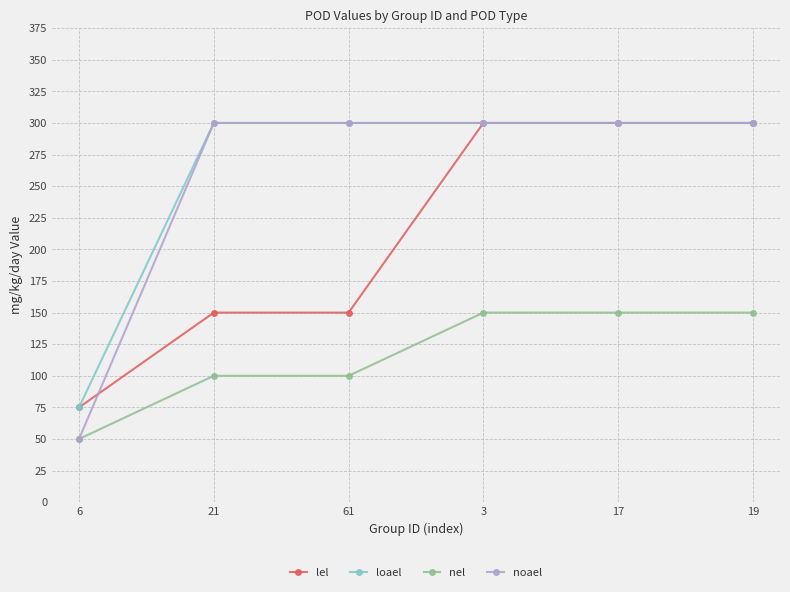

What is the spread (max minus min) of values at 21?

200